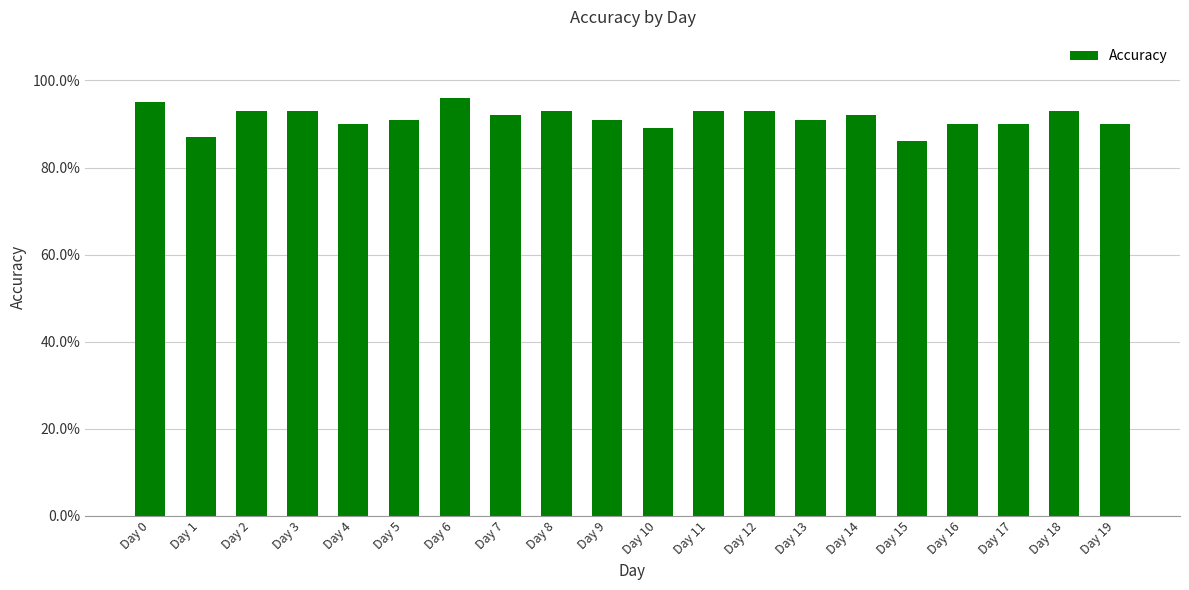

Does the chart contain any negative values?

No